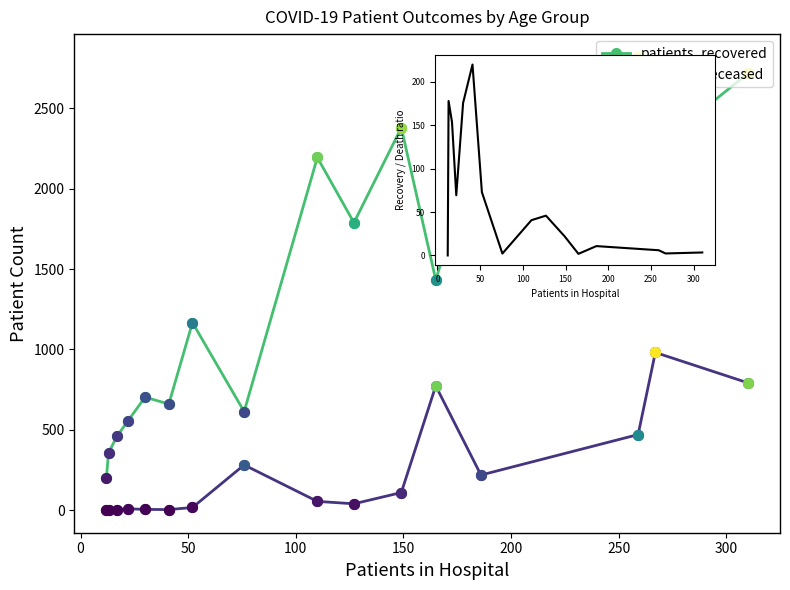

Which series has the largest total across all categories?

patients_recovered